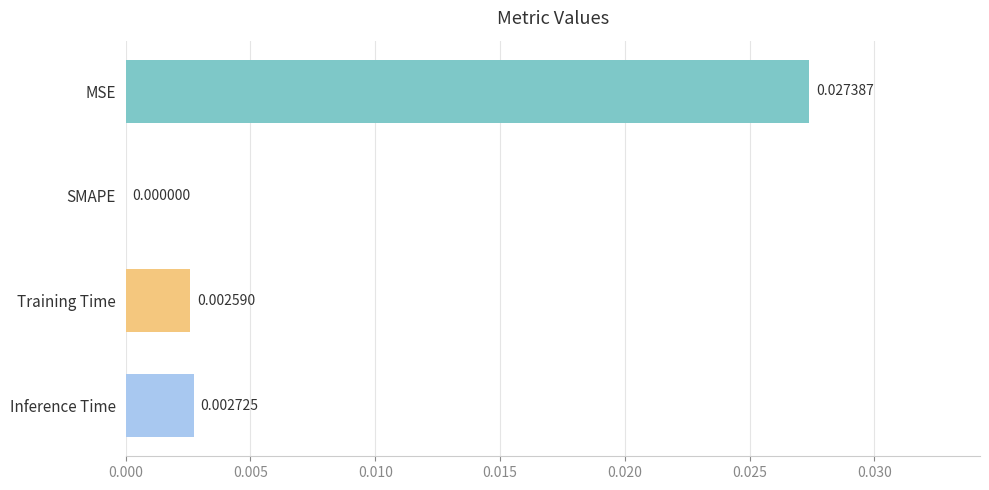

Which label corresponds to the largest value in the chart?

MSE